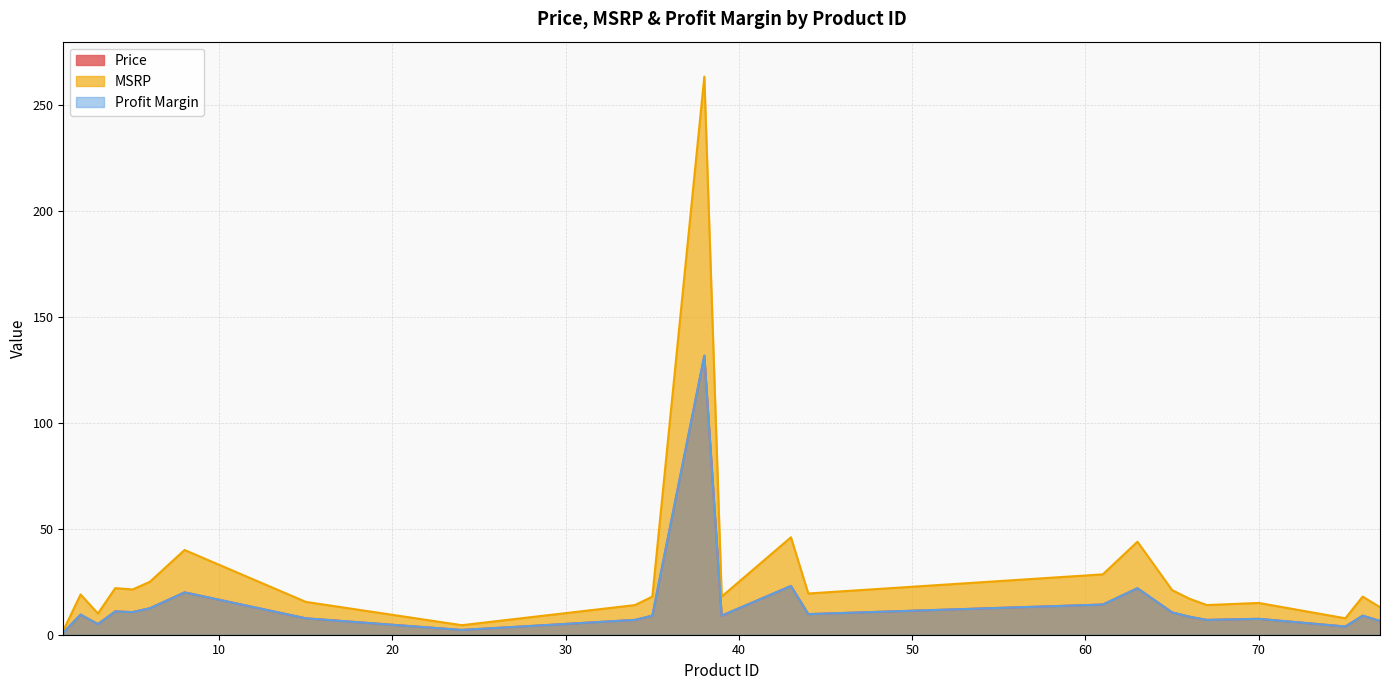

Which series has the largest total across all categories?

MSRP